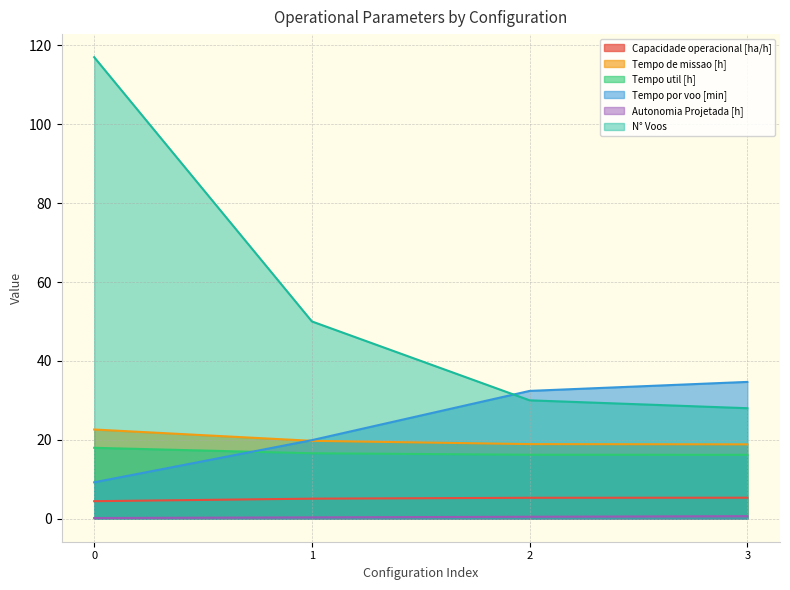

How many data points in Capacidade operacional [ha/h] are less than 5?

1